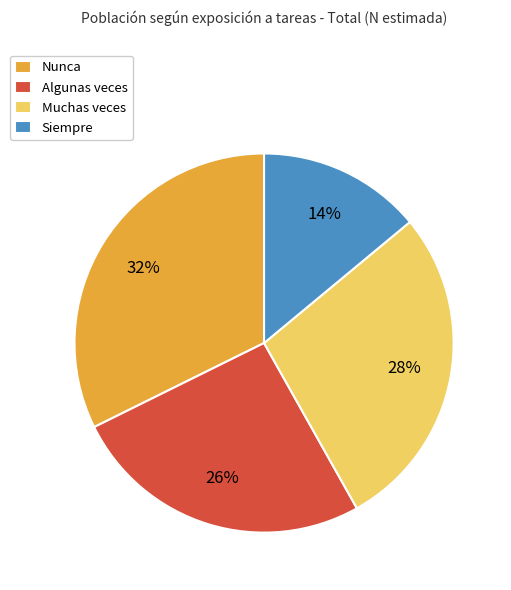

What is the ratio of the value at Algunas veces to the value at Nunca?

0.8